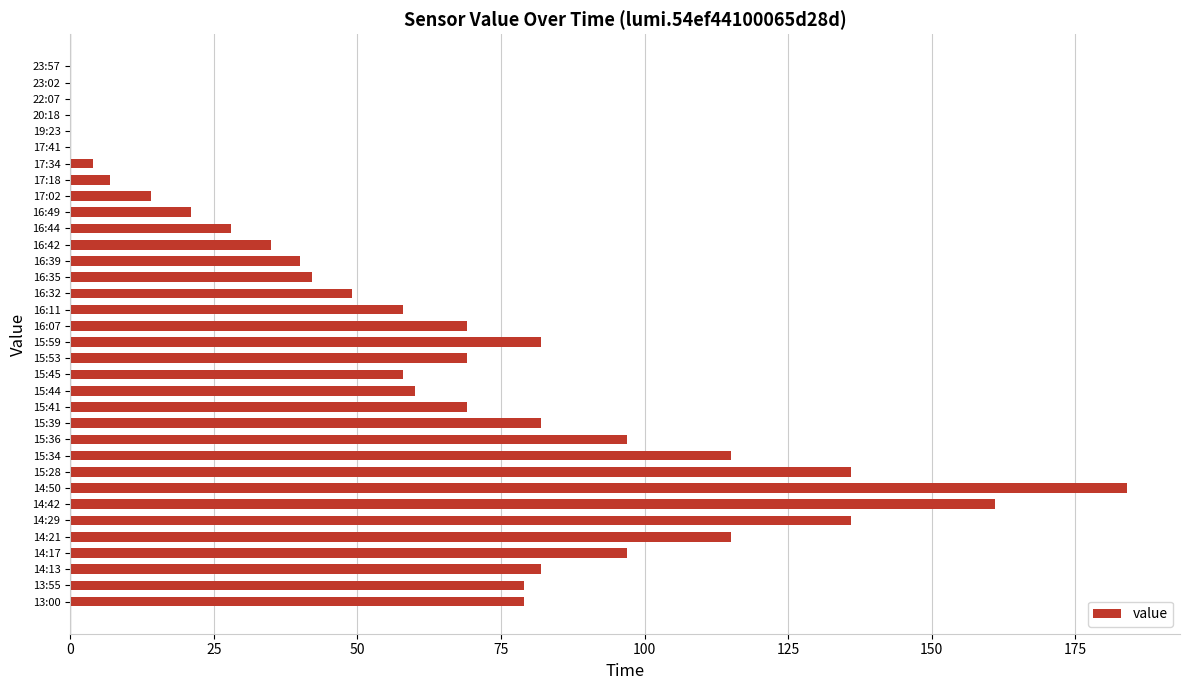

True or false: the data shows 46 at 14:13.

False